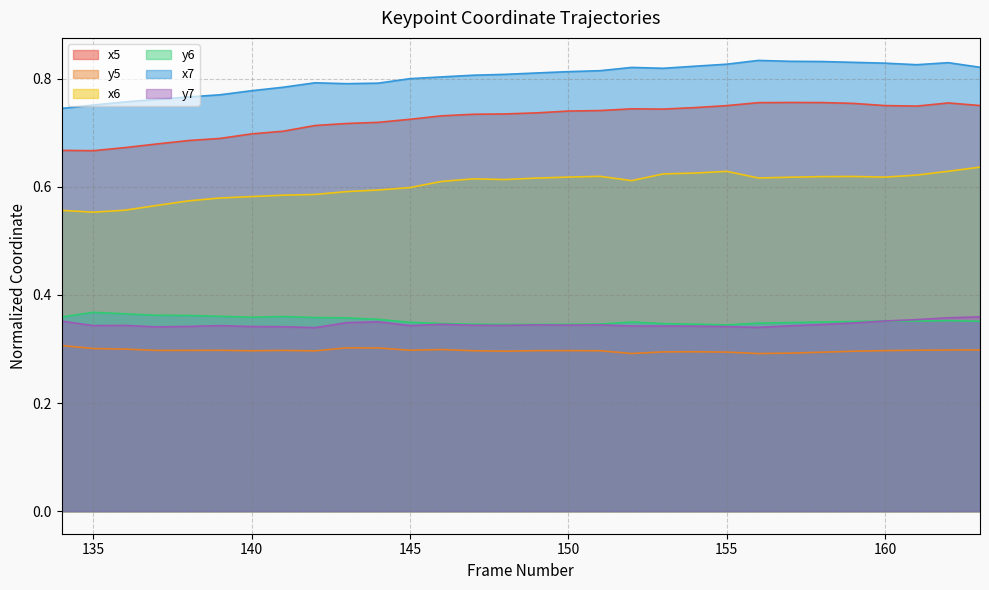

What is the value of the y6 point at the 1st from the left?

0.4